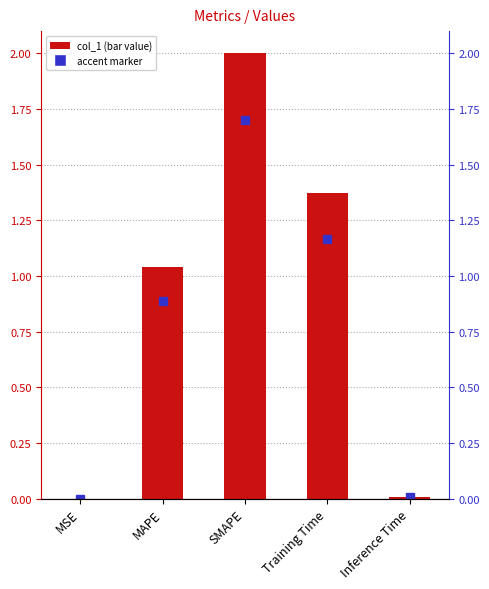

At which label does the data first exceed 1?

MAPE